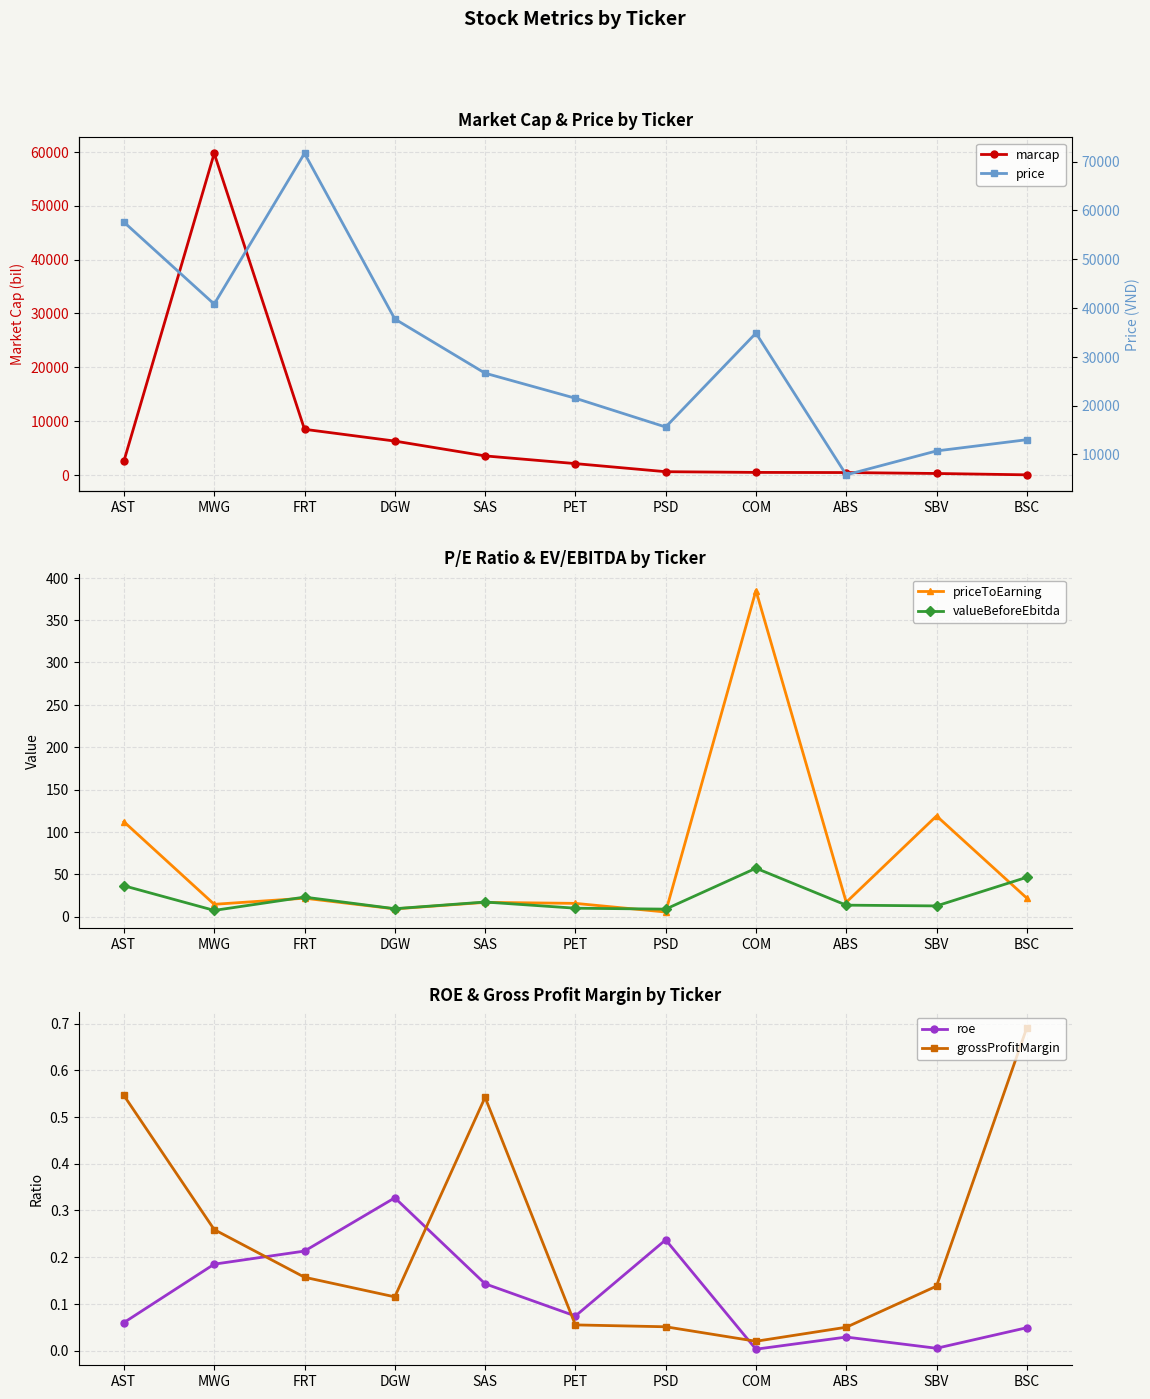

What is the difference between the valueBeforeEbitda values at FRT and MWG?

15.7